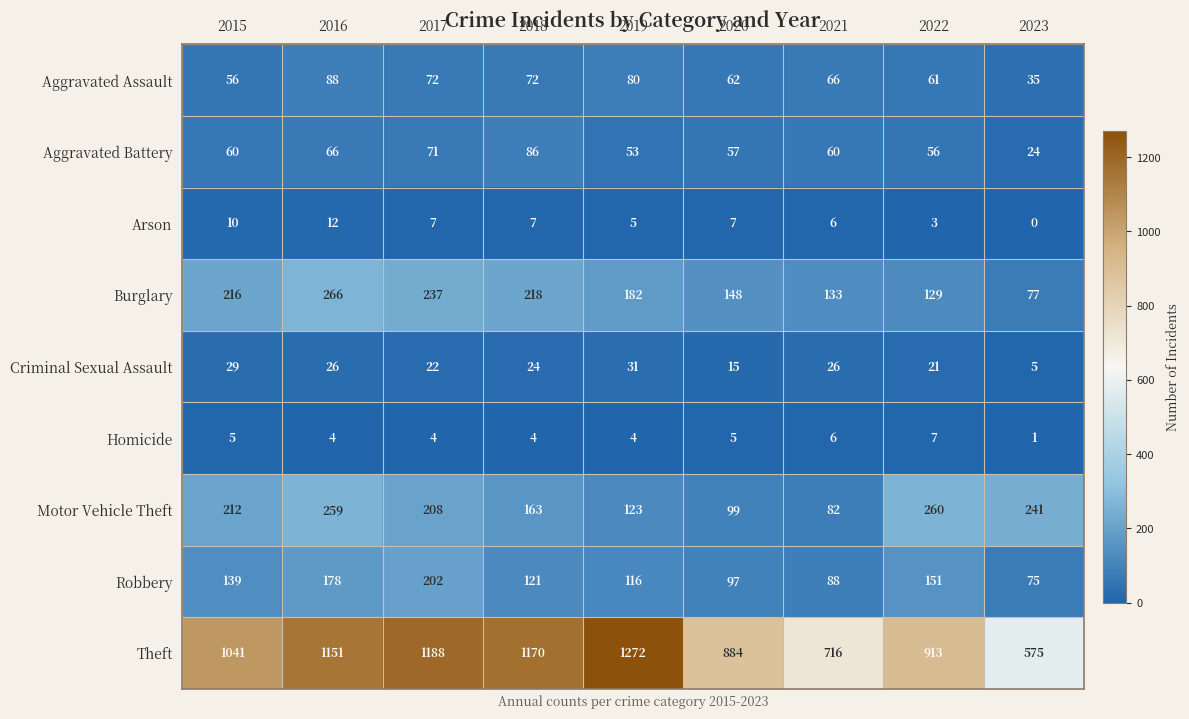

At which label does Homicide reach its minimum?

2023